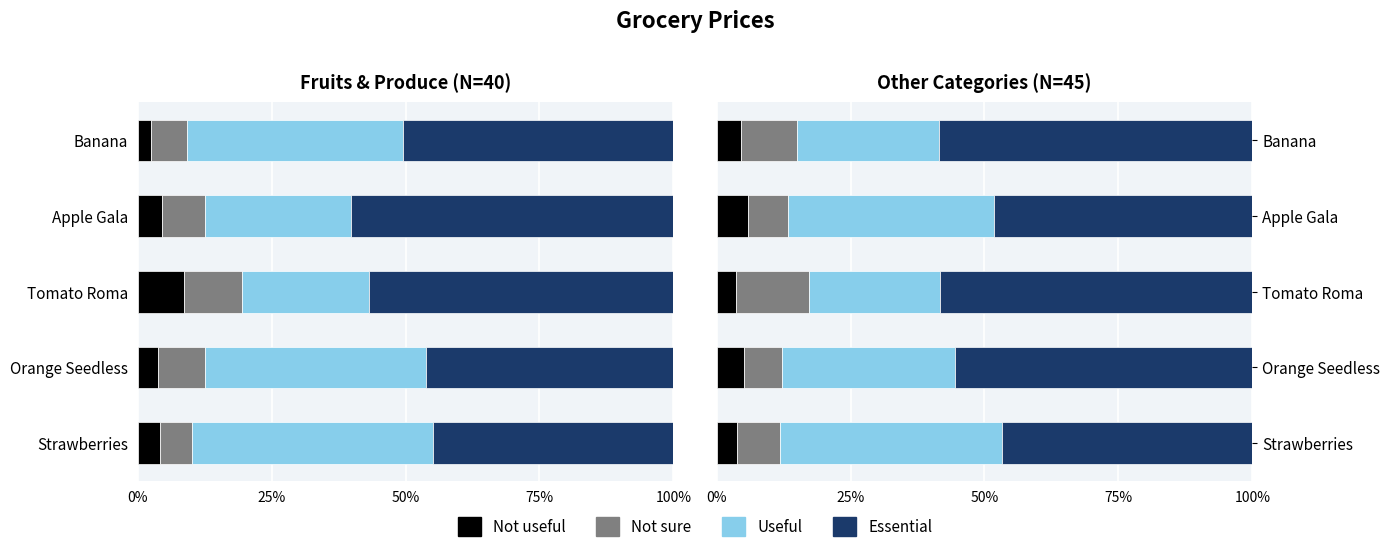

Count the number of data series in this chart.

4